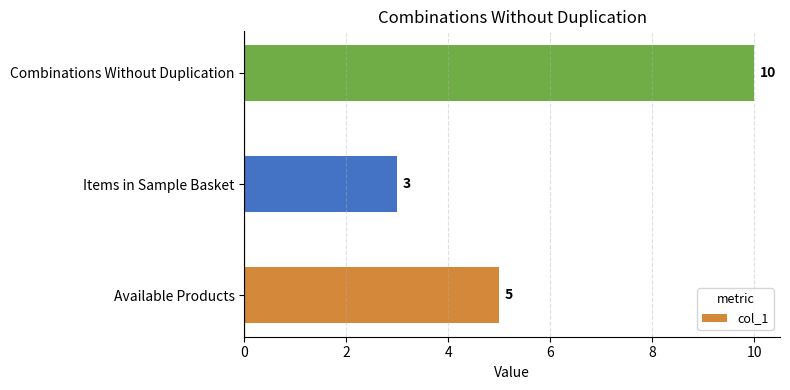

Between Available Products and Combinations Without Duplication, which is larger?

Combinations Without Duplication